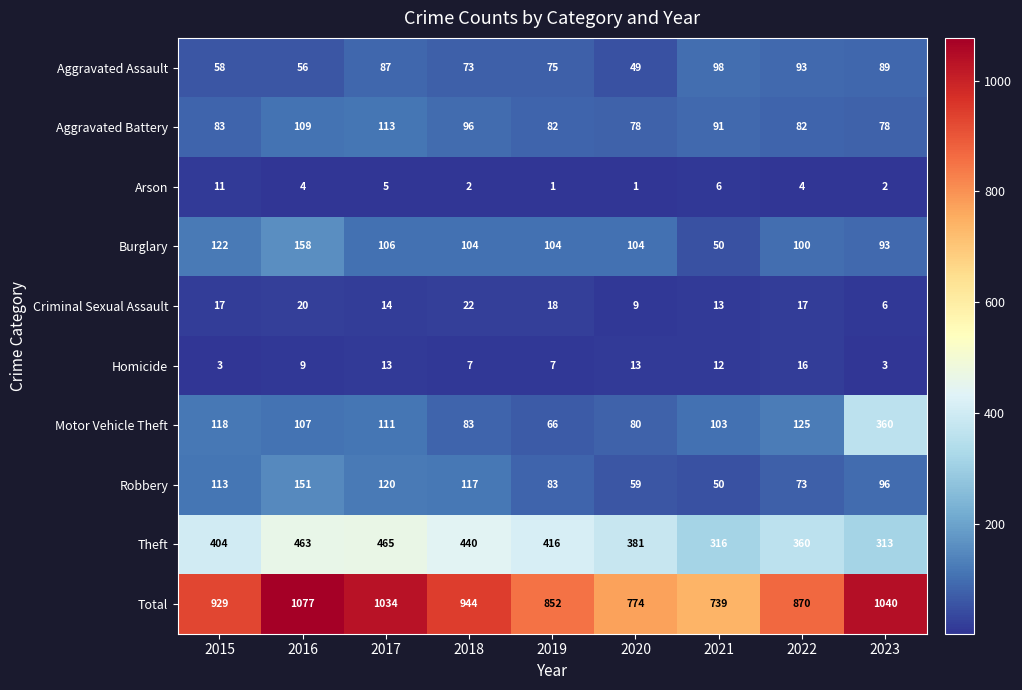

At how many categories does at least one series exceed 479?

9